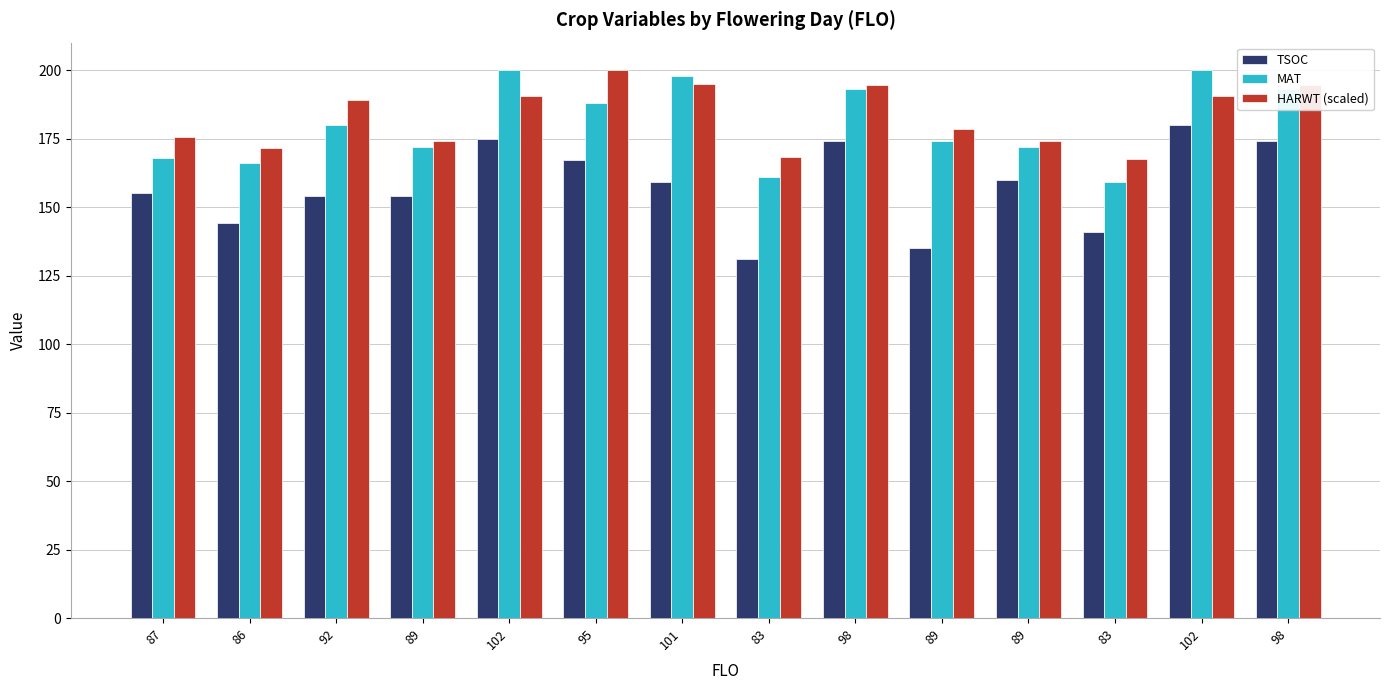

The value of TSOC at 102 is 68.2. True or false?

False